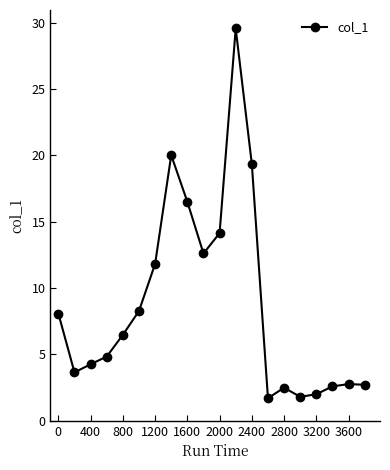

True or false: there are more than 2 points higher than both neighbors.

True